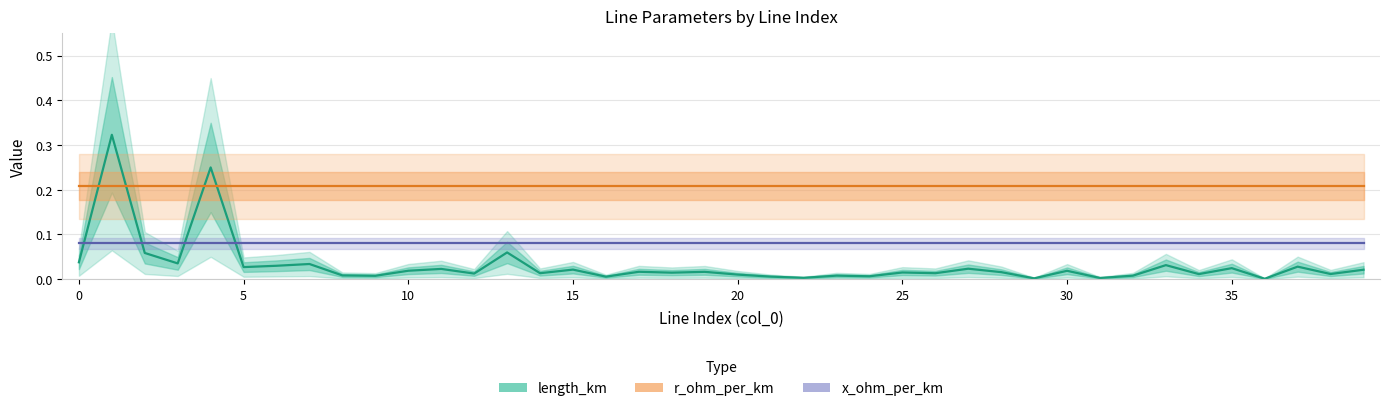

Which series has the widest spread of values?

length_km